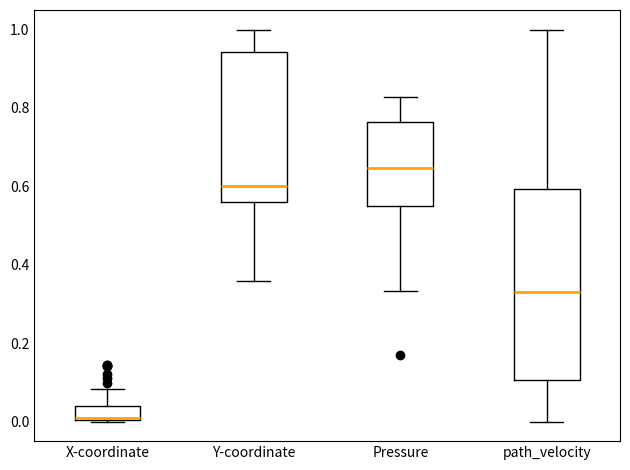

Which box's median line is the highest?

Pressure